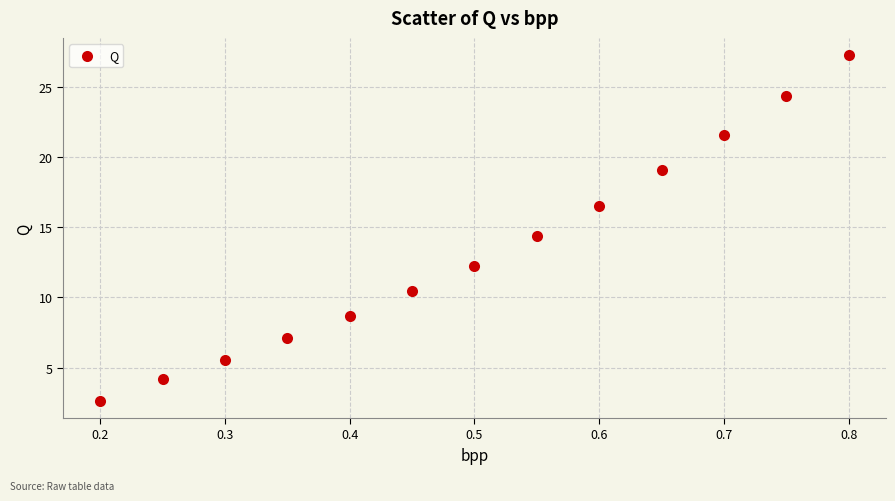

What is the range of X values (max minus min)?

0.6